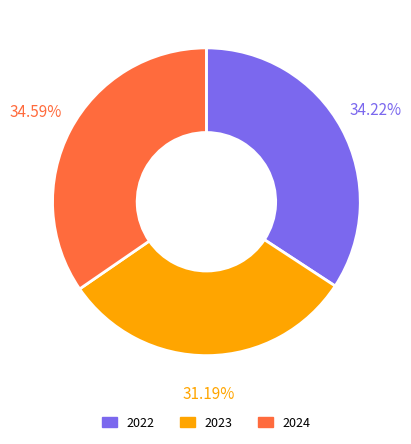

To the nearest percent, what percentage of the pie is 2024?

35%